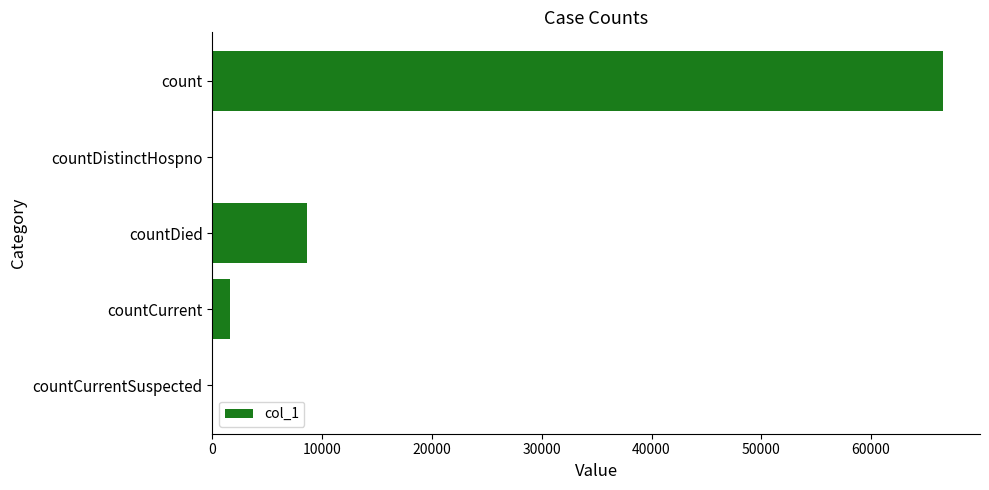

Which has a higher value, countDied or count?

count